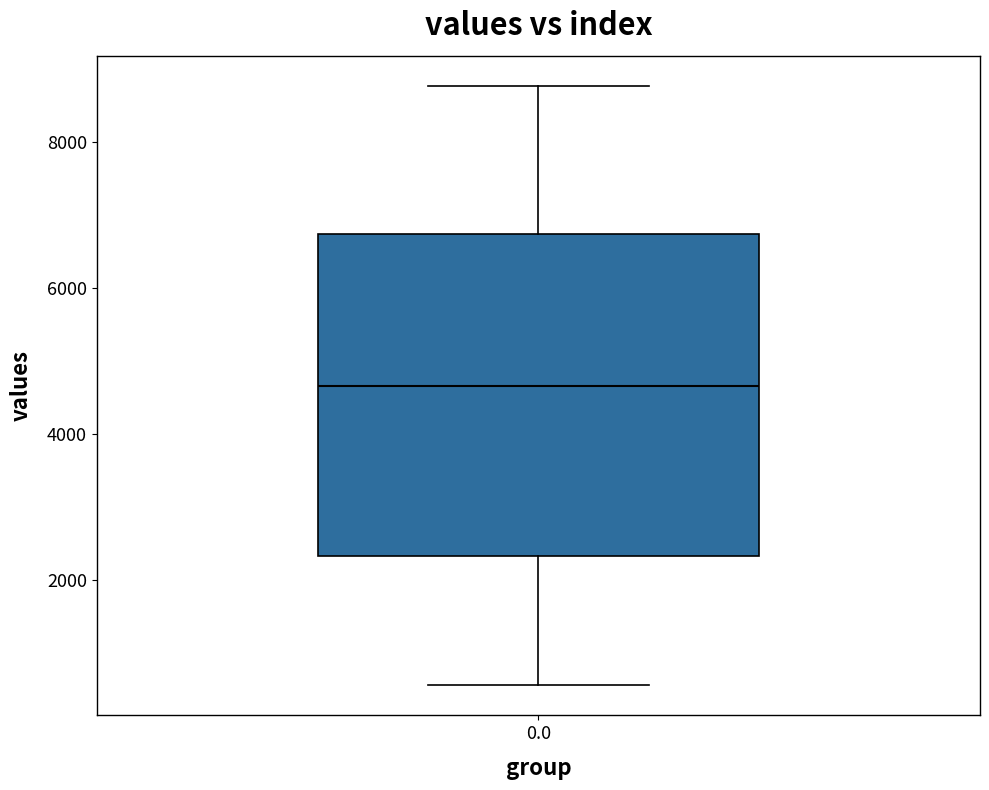

Where is the lower edge of the box at x = 0.0 on the y-axis? The values are not printed on the chart, so give them approximately, as read against the axis.

2400